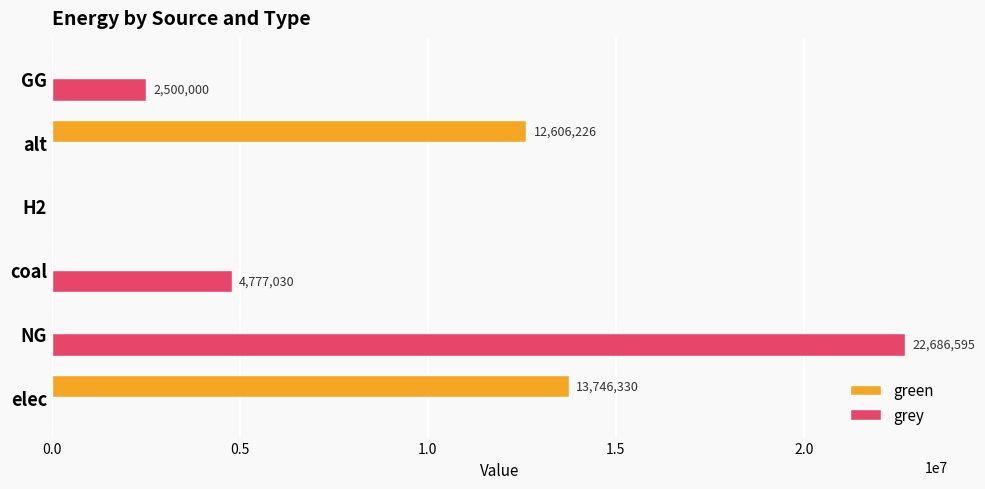

Where is grey nearest to the value 11343297?

coal